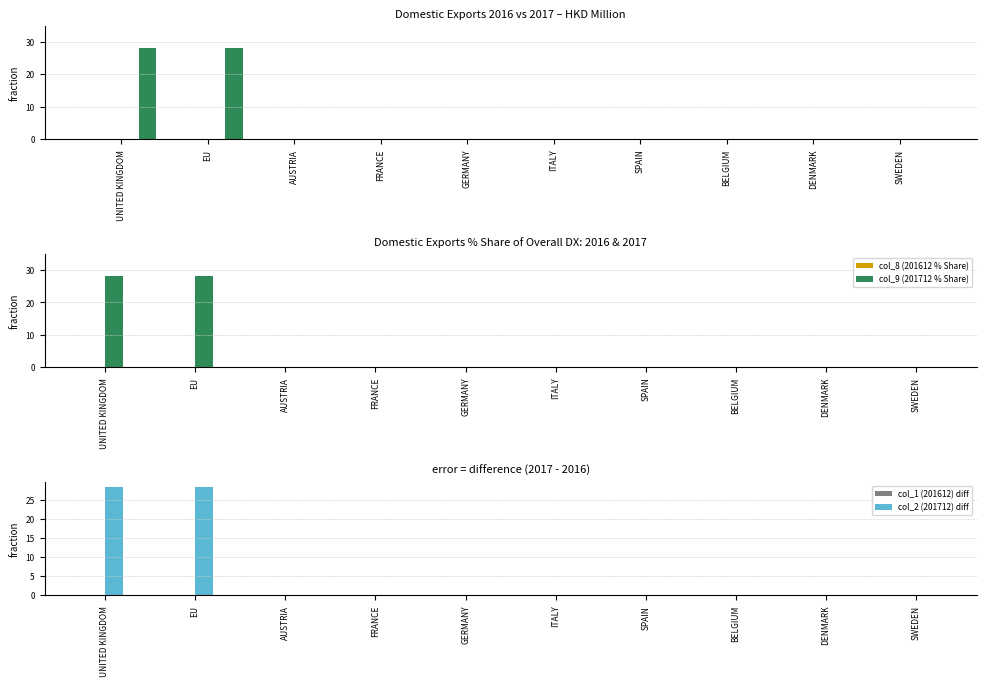

Is the value of col_1 (201612) diff at FRANCE greater than the value of col_2 (201712) at DENMARK?

No